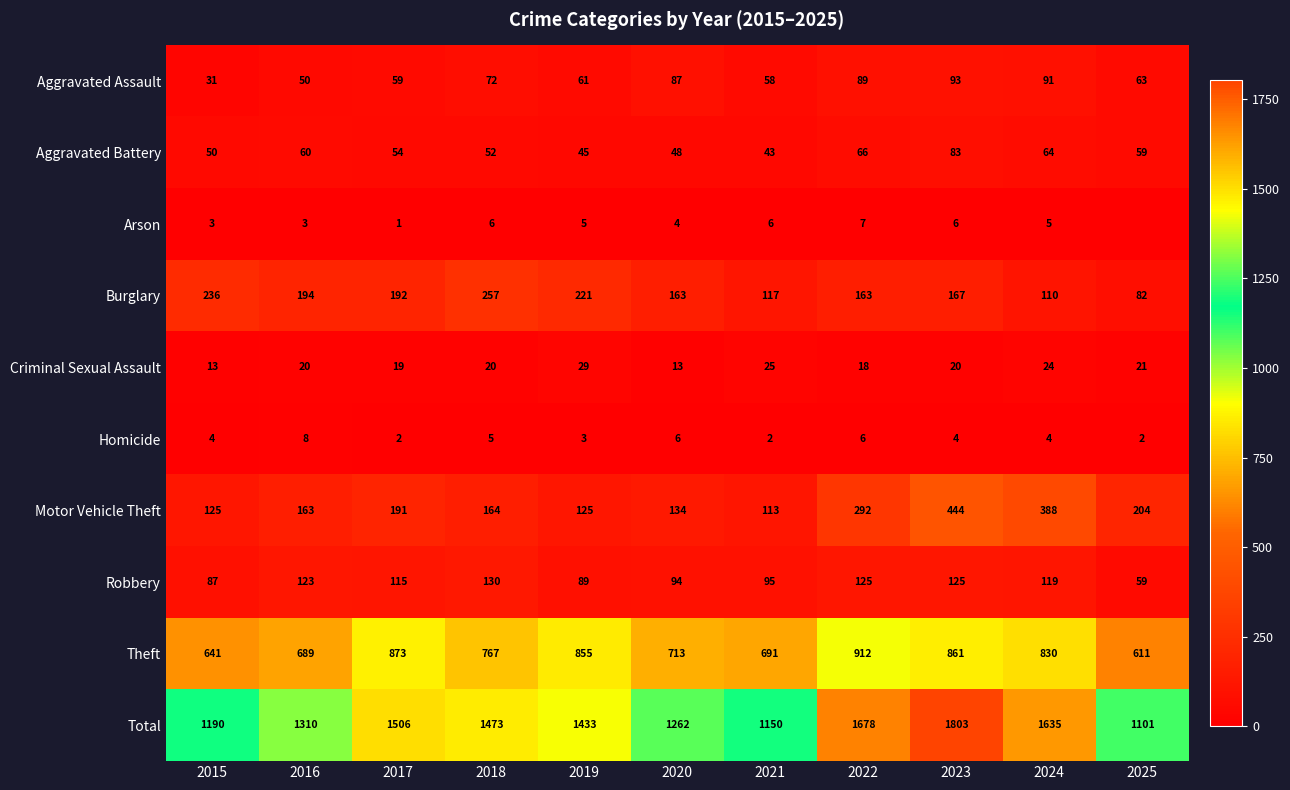

What is the difference between the highest and lowest values at 2021?

1148